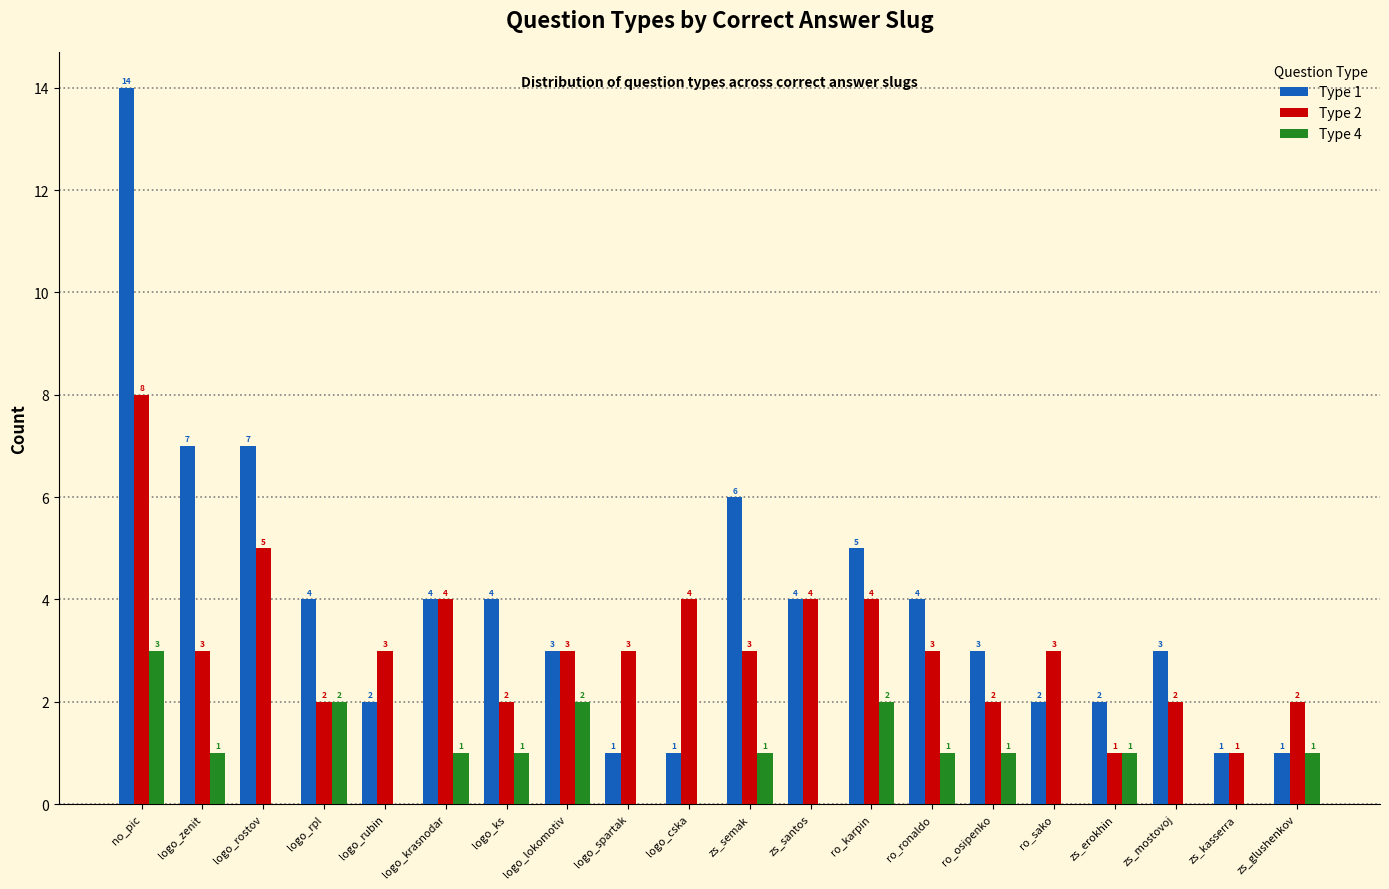

Reading right to left, transcribe all the data shown in this chart.

Type 1: 1	1	3	2	2	3	4	5	4	6	1	1	3	4	4	2	4	7	7	14
Type 2: 2	1	2	1	3	2	3	4	4	3	4	3	3	2	4	3	2	5	3	8
Type 4: 1	0	0	1	0	1	1	2	0	1	0	0	2	1	1	0	2	0	1	3